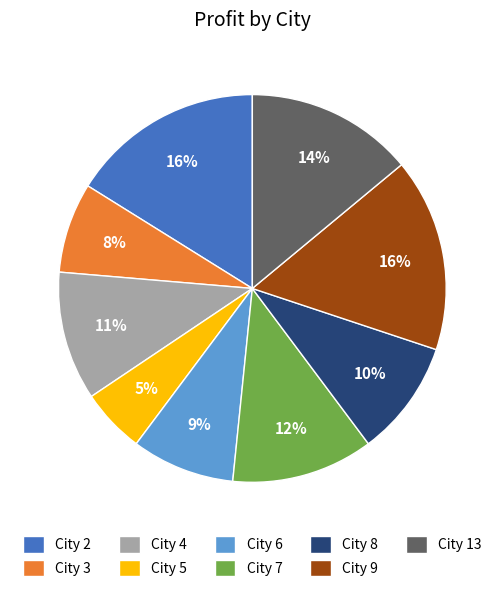

Is it true that City 8 is 3% of the pie?

False